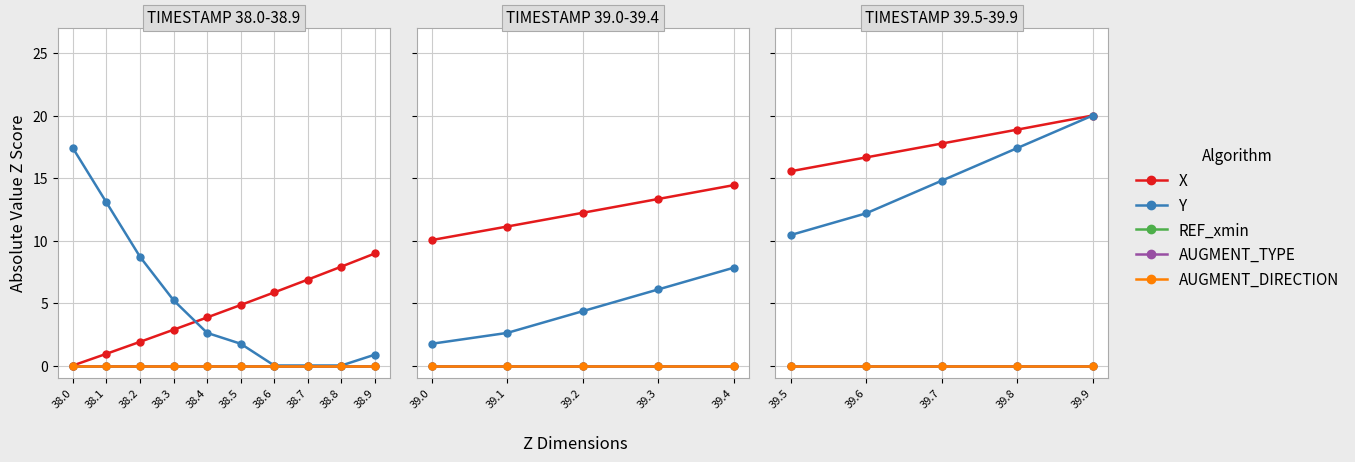

True or false: AUGMENT_TYPE has more than 0 interior local peaks.

False